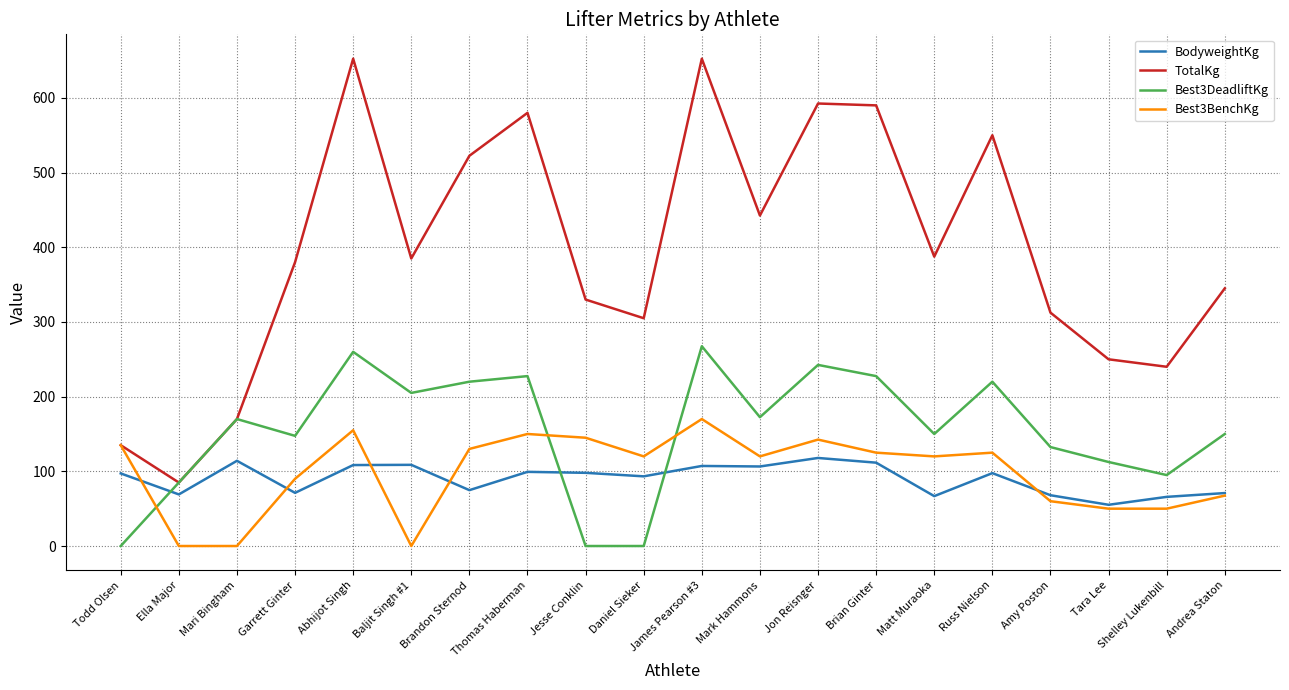

What is the maximum value shown in the chart?

652.5